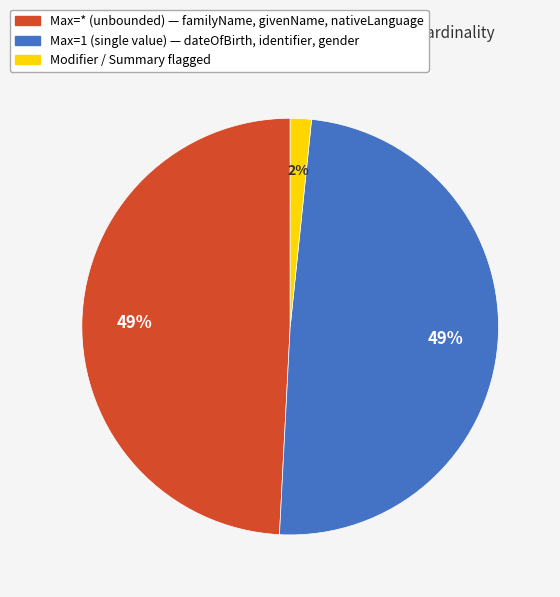

To the nearest percent, what is the average slice percentage?

33%